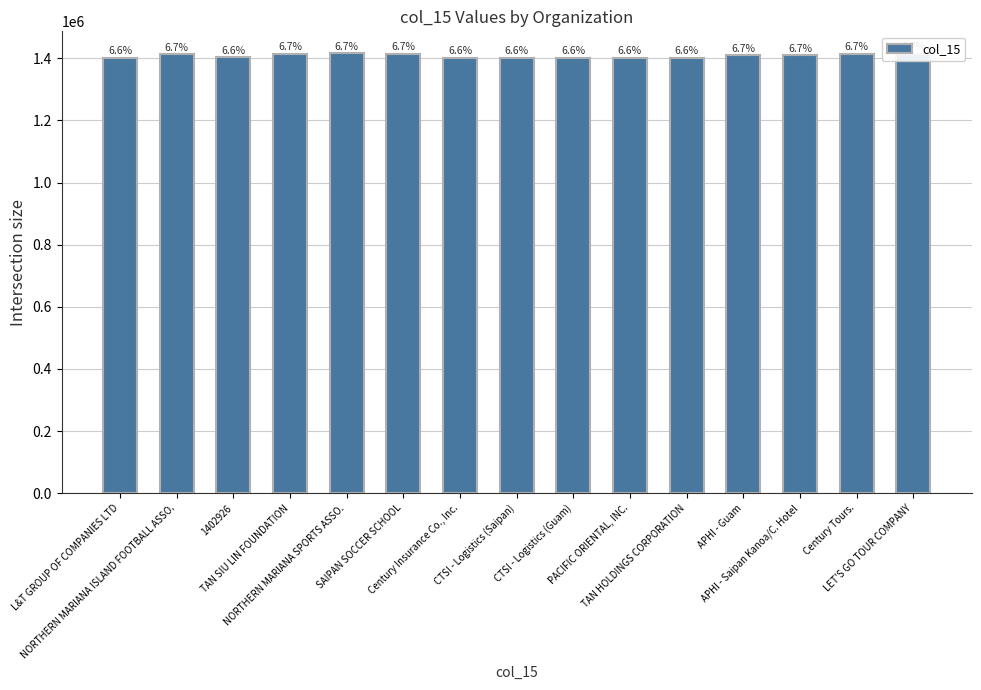

Does the chart contain any negative values?

No